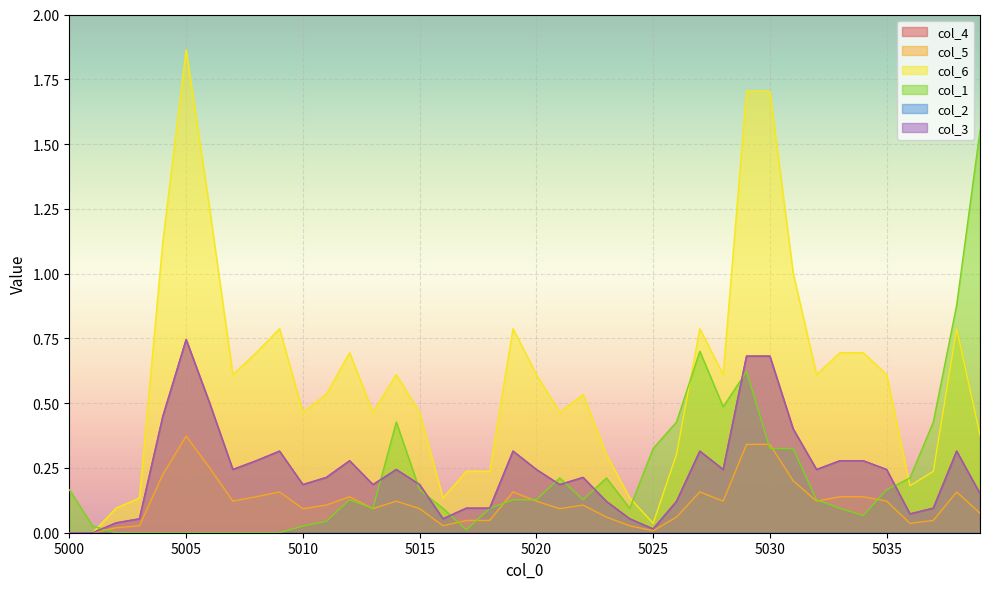

How many interior local valleys does the col_1 series have?

6